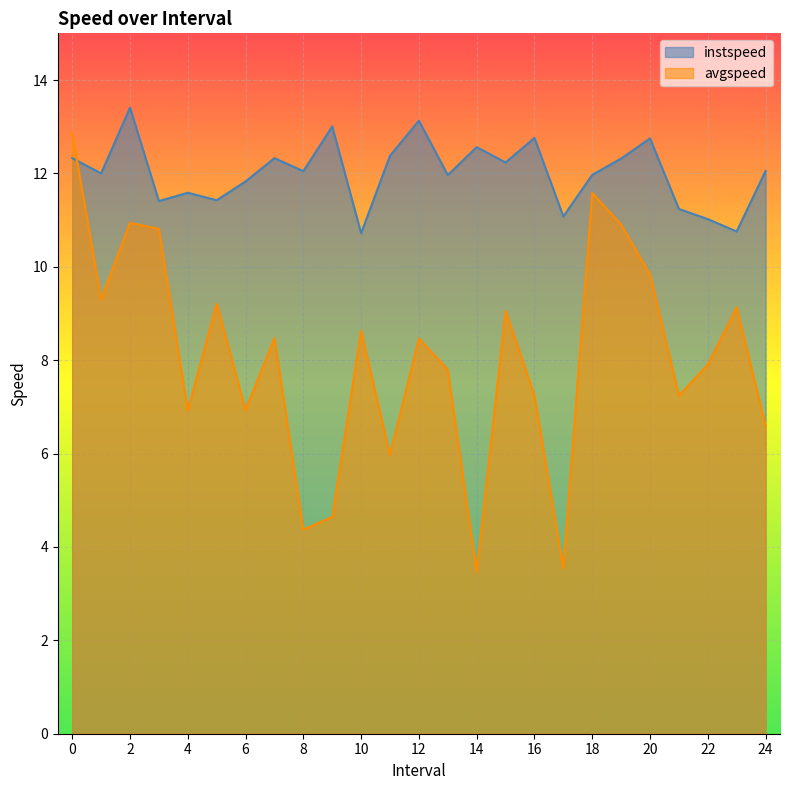

How many distinct data groups are displayed?

2